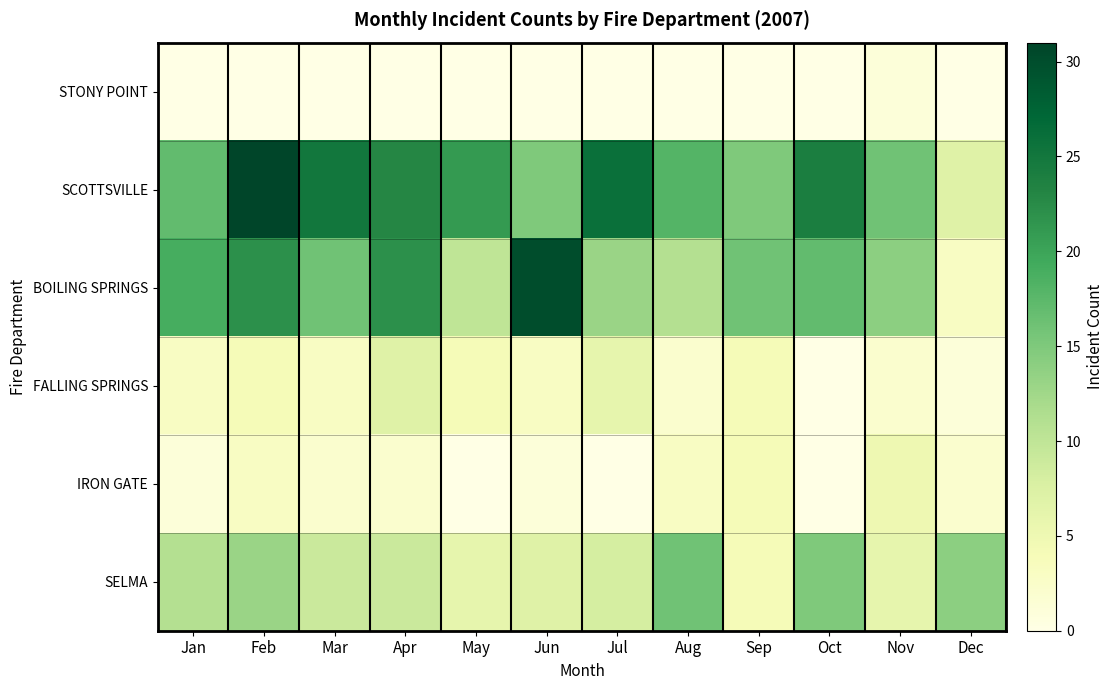

Count the number of categories in the chart.

12